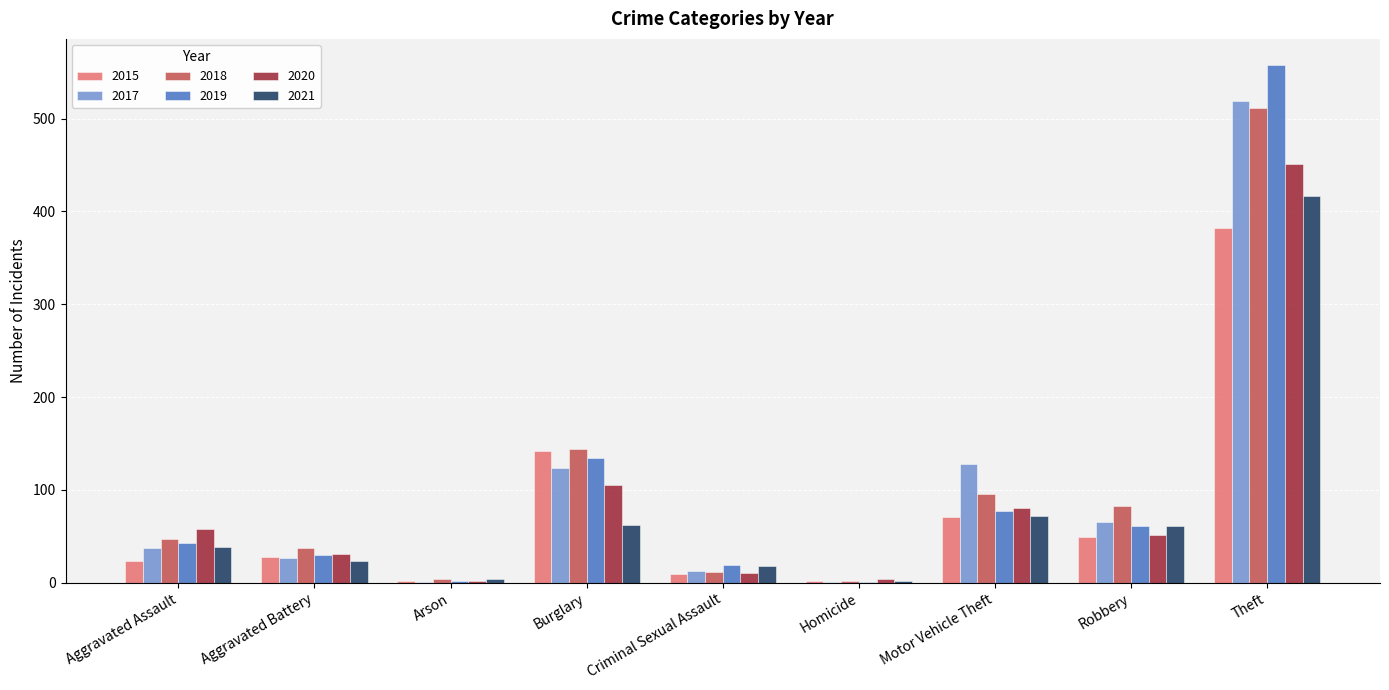

How many distinct data groups are displayed?

6